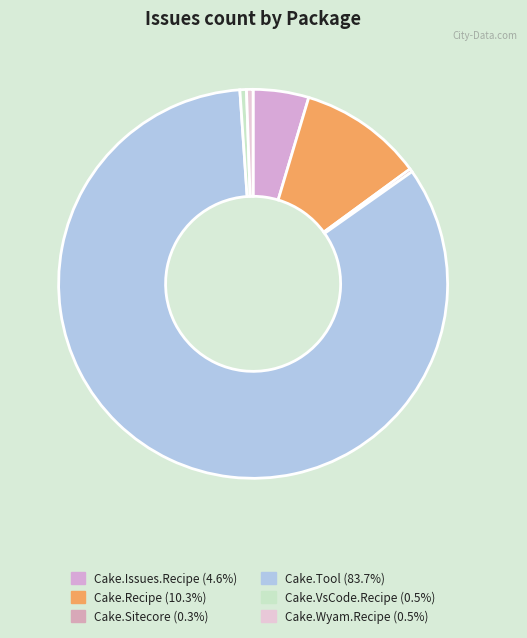

Does any single category account for the majority?

Yes